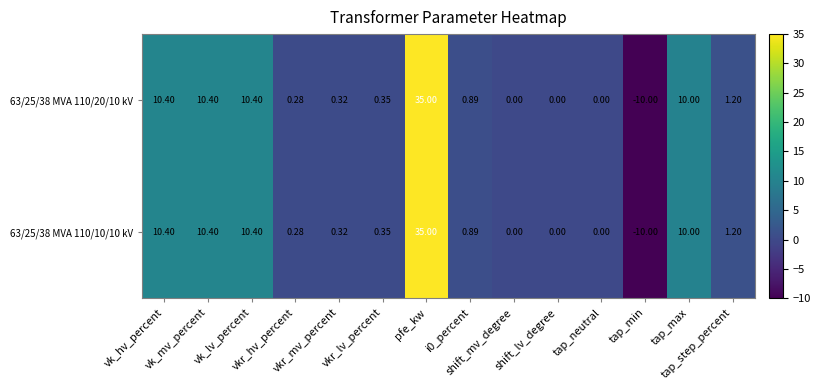

List the series in order of their peak value, lowest first.

63/25/38 MVA 110/20/10 kV, 63/25/38 MVA 110/10/10 kV